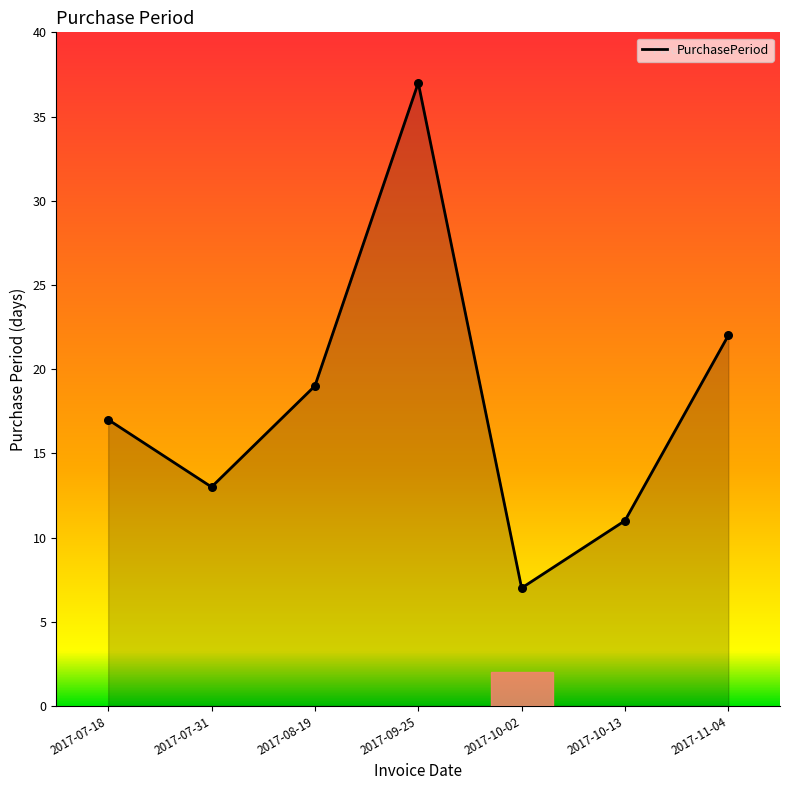

Approximately how many times larger is the value at 2017-07-18 compared to 2017-08-19?

0.9